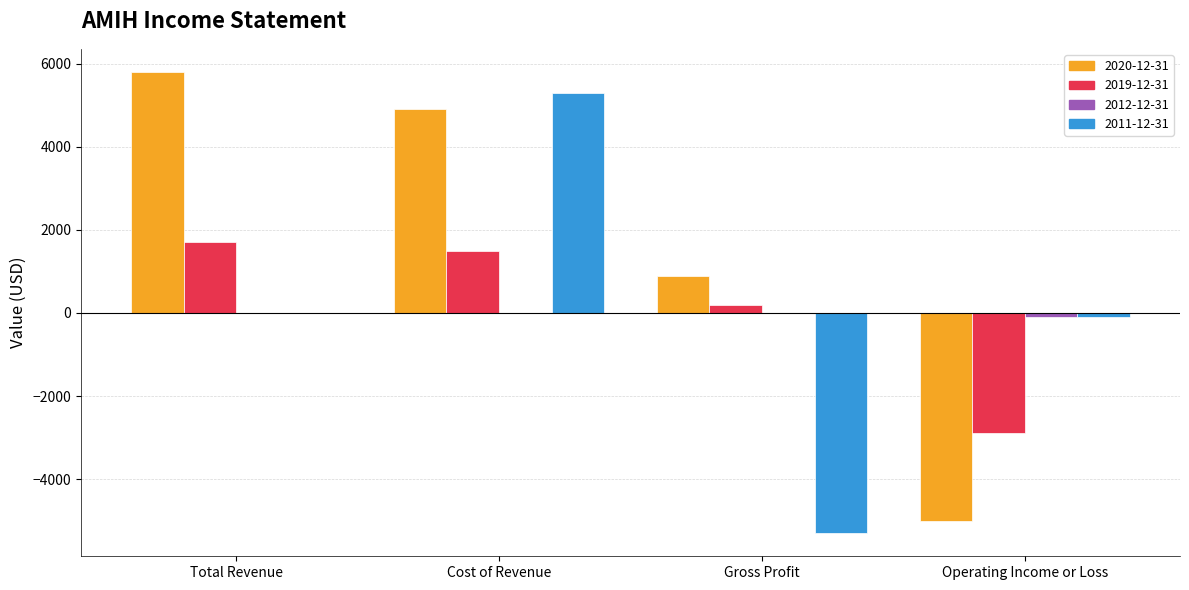

Is it true that 2020-12-31 equals 4900 at Cost of Revenue?

True